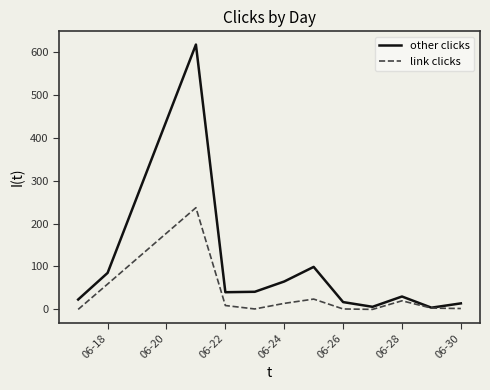

What is the maximum value for link clicks?

237